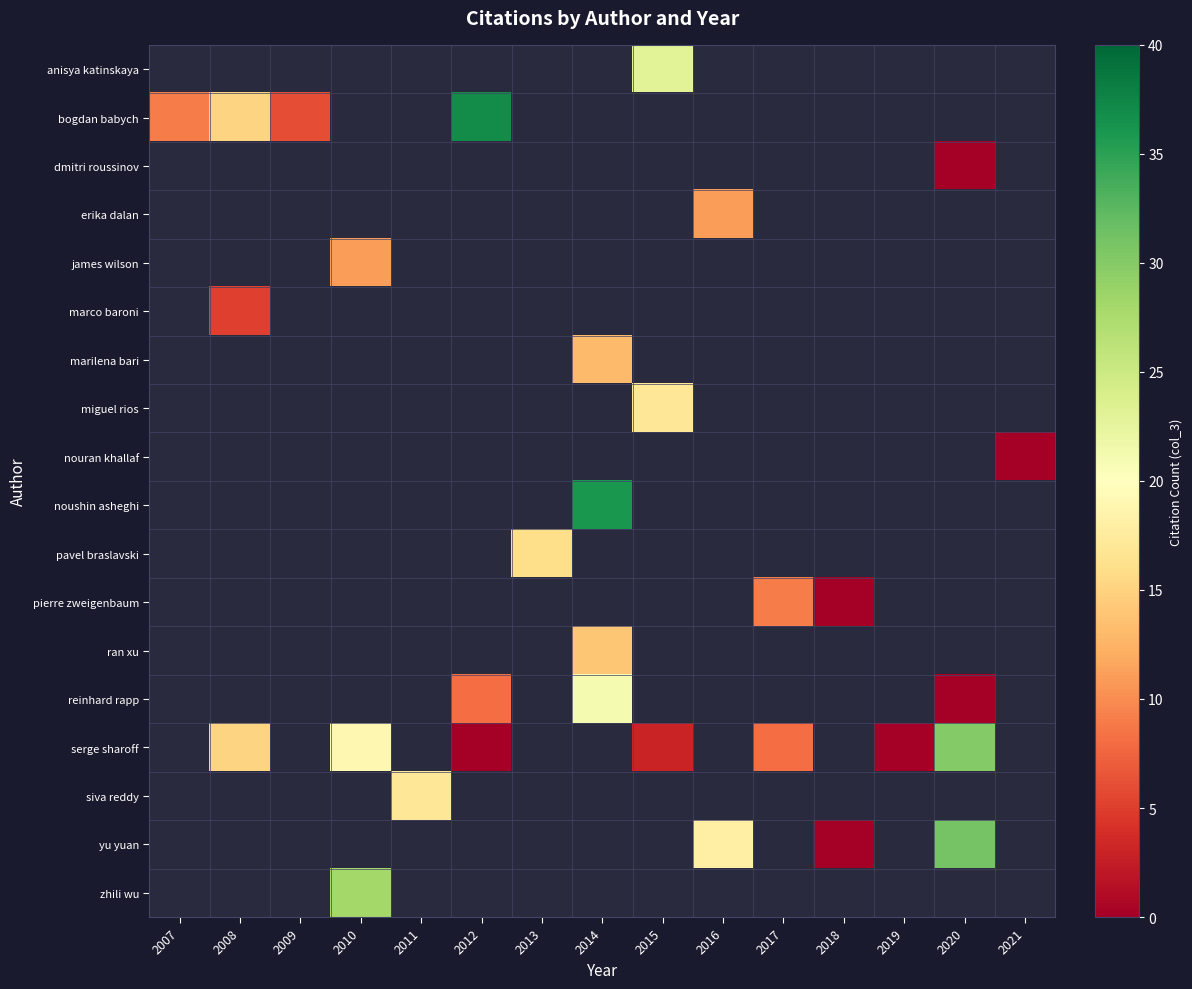

Which series has the widest spread of values?

bogdan babych